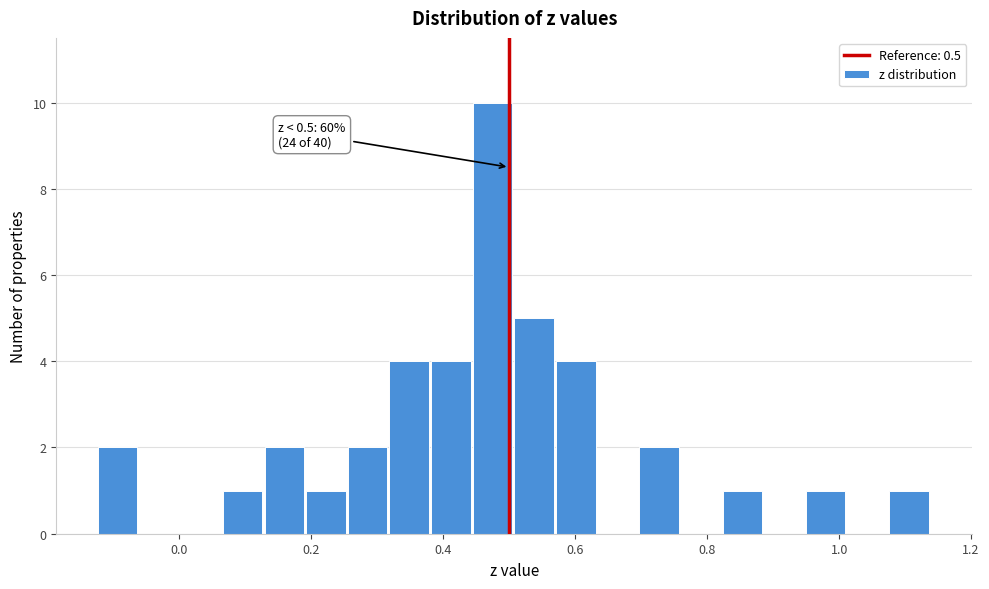

Read against the x-axis, roughly where is the centre of the tallest bar?

0.48